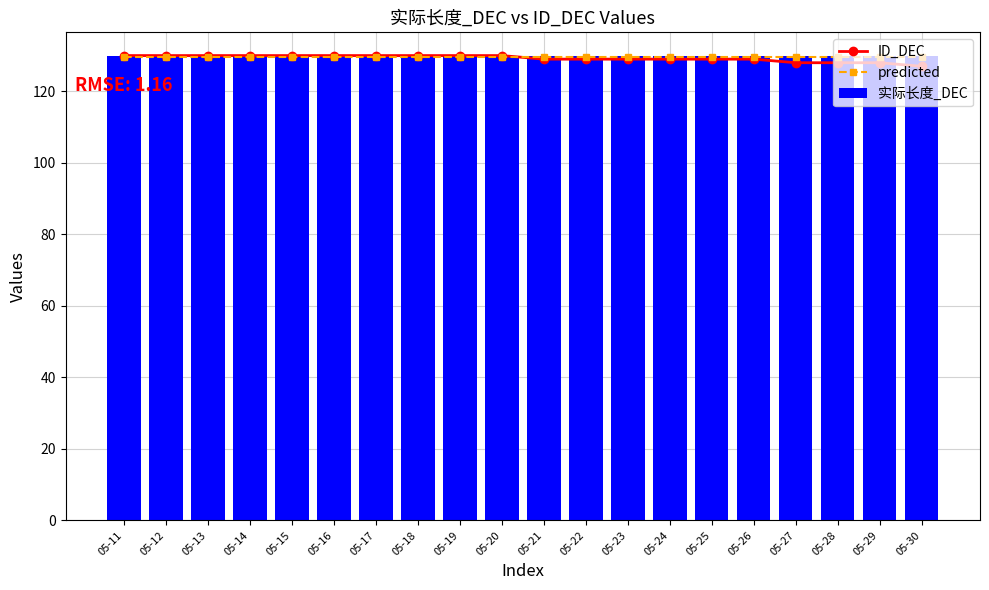

How many series are shown in this chart?

3